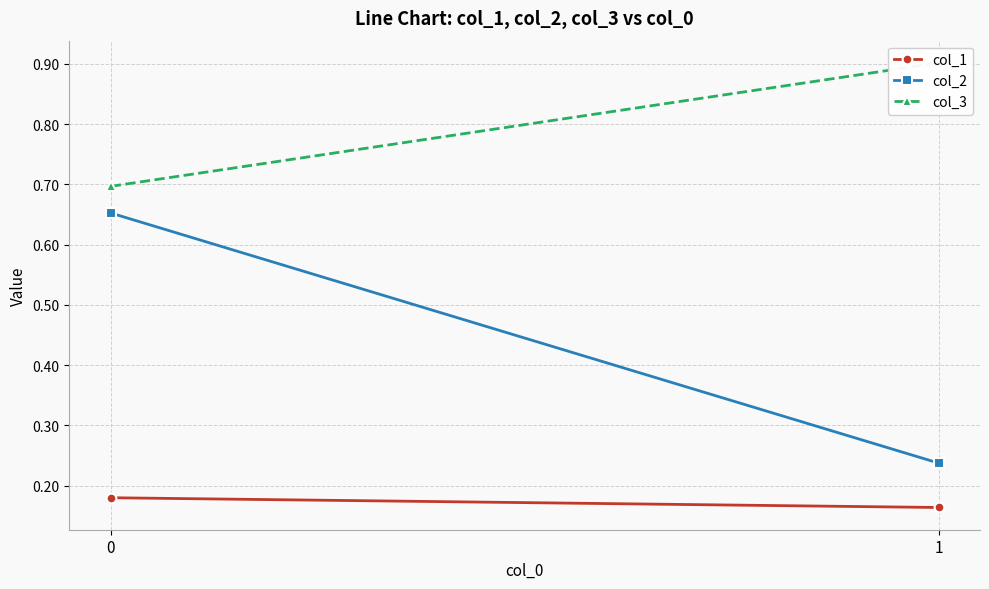

The col_1 series shows 0.2 at 0. True or false?

True